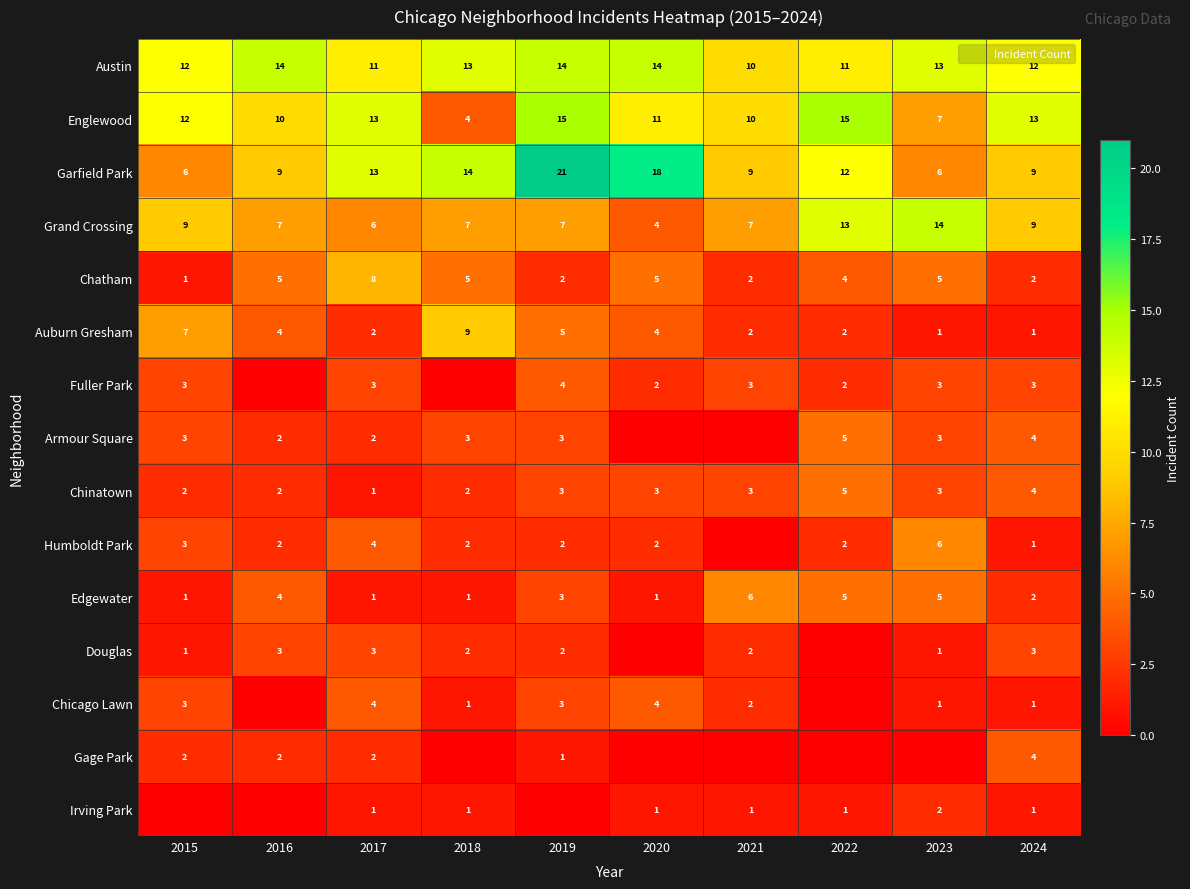

Where does the Douglas series first go above 2?

2016